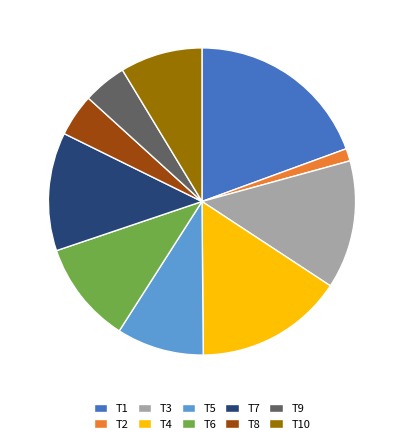

Is it true that T9 is 5% of the pie?

True